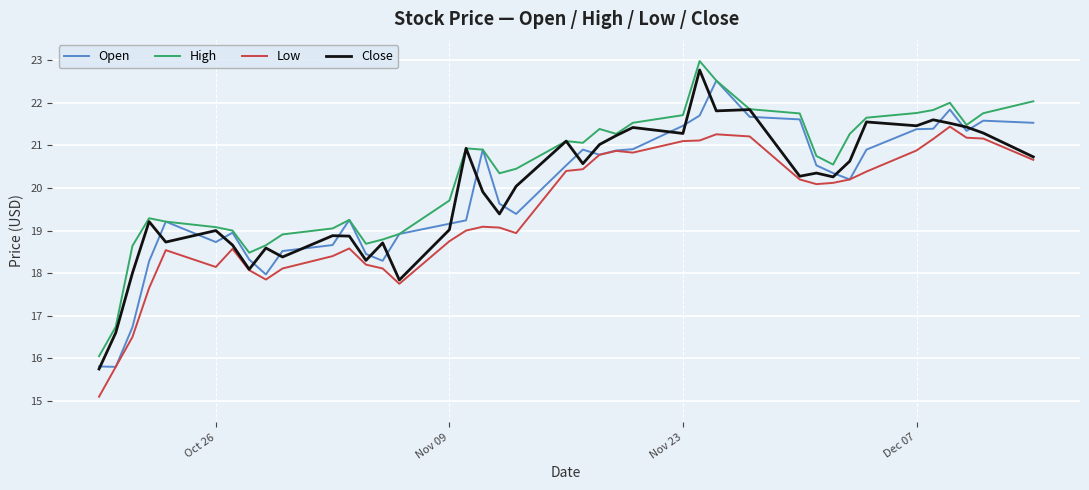

True or false: High and Low intersect in this chart.

False